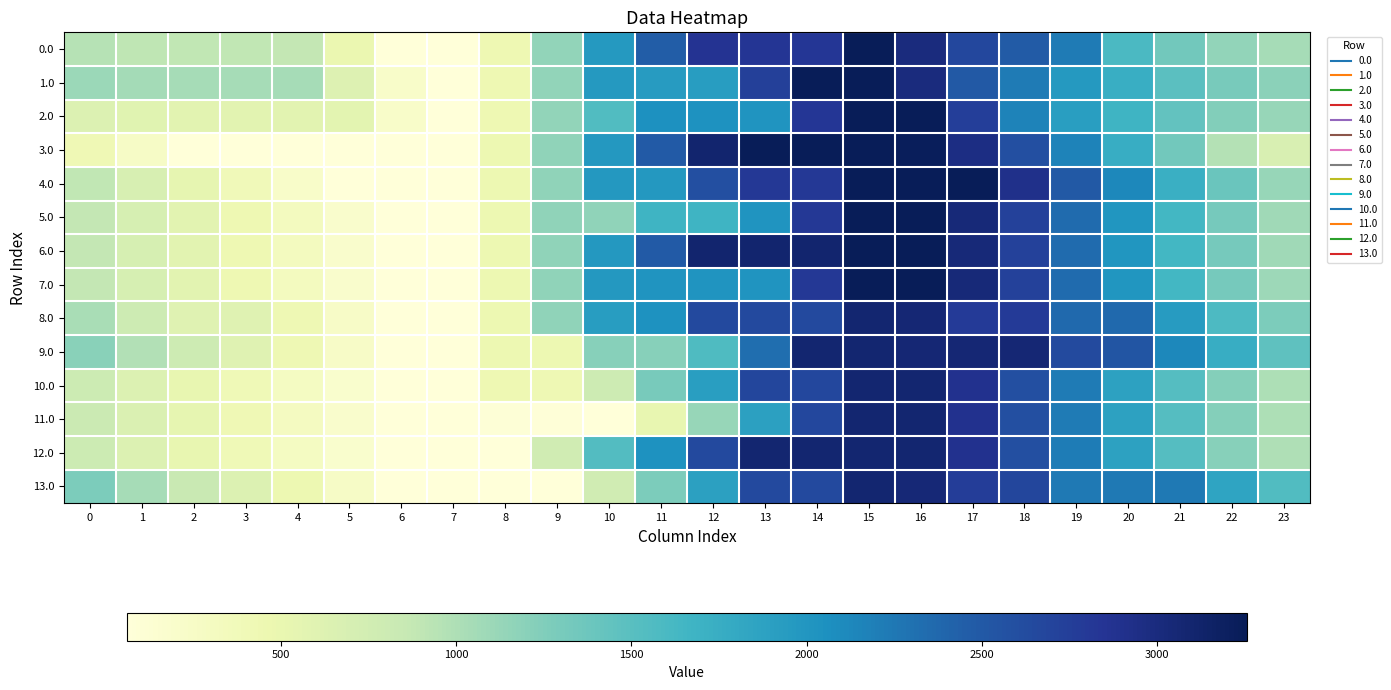

Reading left to right, transcribe all the data shown in this chart.

0.0: 0=954.9	1=904.9	2=894.4	3=890.0	4=885.1	5=477.3	6=65.1	7=65.1	8=448.0	9=1155.8	10=1961.6	11=2466.5	12=2857.6	13=2841.2	14=2824.9	15=3256.0	16=3002.6	17=2661.6	18=2473.1	19=2221.3	20=1585.1	21=1344.3	22=1150.1	23=1037.7
1.0: 0=1106.4	1=1056.5	2=1046.0	3=1041.6	4=1036.7	5=628.8	6=216.7	7=65.1	8=448.0	9=1155.8	10=1961.6	11=1945.3	12=1928.9	13=2734.8	14=3256.0	15=3256.0	16=3002.6	17=2502.7	18=2220.6	19=1968.9	20=1736.7	21=1495.9	22=1301.7	23=1189.3
2.0: 0=645.3	1=595.4	2=584.9	3=580.5	4=575.6	5=571.8	6=216.7	7=65.1	8=448.0	9=1155.8	10=1546.9	11=2051.7	12=2035.4	13=2019.0	14=2824.9	15=3256.0	16=3256.0	17=2756.2	18=2163.6	19=1911.8	20=1679.6	21=1438.9	22=1244.6	23=1132.2
3.0: 0=417.2	1=252.3	2=65.1	3=65.1	4=65.1	5=65.1	6=65.1	7=65.1	8=456.4	9=1166.1	10=1972.0	11=2482.8	12=3096.1	13=3256.0	14=3256.0	15=3256.0	16=3229.9	17=2957.3	18=2592.0	19=2163.5	20=1754.5	21=1337.0	22=966.0	23=676.8
4.0: 0=891.2	1=690.7	2=529.8	3=374.9	4=219.4	5=65.1	6=65.1	7=65.1	8=456.4	9=1166.1	10=1972.0	11=1972.0	12=2585.2	13=2817.4	14=2817.4	15=3256.0	16=3256.0	17=3247.5	18=2908.4	19=2506.2	20=2123.5	21=1732.2	22=1387.5	23=1124.5
5.0: 0=879.7	1=707.5	2=574.8	3=448.2	4=321.0	5=195.4	6=65.1	7=65.1	8=456.4	9=1166.1	10=1166.1	11=1677.0	12=1677.0	13=2011.5	14=2817.4	15=3256.0	16=3256.0	17=3038.0	18=2727.2	19=2353.2	20=1998.8	21=1635.8	22=1319.4	23=1084.7
6.0: 0=879.7	1=707.5	2=574.8	3=448.2	4=321.5	5=195.4	6=65.1	7=65.1	8=456.4	9=1166.1	10=1972.0	11=2482.8	12=3096.1	13=3096.1	14=3096.1	15=3256.0	16=3256.0	17=3038.0	18=2727.2	19=2353.2	20=1998.8	21=1635.8	22=1319.4	23=1084.7
7.0: 0=880.1	1=707.9	2=575.2	3=448.6	4=321.5	5=195.4	6=65.1	7=65.1	8=456.4	9=1166.1	10=1972.0	11=2011.5	12=2011.5	13=2011.5	14=2817.4	15=3256.0	16=3256.0	17=3038.4	18=2727.6	19=2353.7	20=1999.3	21=1636.3	22=1319.8	23=1085.2
8.0: 0=1022.9	1=796.2	2=609.0	3=609.0	4=427.3	5=246.7	6=61.8	7=61.8	8=453.1	9=1162.9	10=1928.1	11=2040.2	12=2653.4	13=2653.4	14=2653.4	15=3092.0	16=3065.9	17=2793.3	18=2788.8	19=2360.3	20=2360.3	21=1942.7	22=1571.7	23=1282.5
9.0: 0=1204.1	1=977.4	2=790.1	3=609.0	4=427.3	5=246.7	6=61.8	7=61.8	8=453.1	9=453.1	10=1218.4	11=1218.4	12=1561.5	13=2326.7	14=3092.0	15=3092.0	16=3065.9	17=3065.9	18=3065.9	19=2637.4	20=2541.4	21=2123.9	22=1752.9	23=1463.7
10.0: 0=804.1	1=644.0	2=523.5	3=409.0	4=293.9	5=180.0	6=61.8	7=61.8	8=445.6	9=430.0	10=794.5	11=1300.2	12=1910.3	13=2675.6	14=2660.0	15=3092.0	16=3092.0	17=2886.1	18=2587.4	19=2225.6	20=1883.3	21=1532.4	22=1228.1	23=1005.6
11.0: 0=812.6	1=652.6	2=532.0	3=417.5	4=302.5	5=188.6	6=70.4	7=61.8	8=92.0	9=77.4	10=61.8	11=519.4	12=1129.5	13=1894.8	14=2660.0	15=3092.0	16=3092.0	17=2886.1	18=2587.4	19=2225.6	20=1883.3	21=1532.4	22=1228.1	23=1005.6
12.0: 0=804.1	1=644.0	2=523.5	3=409.0	4=293.9	5=180.0	6=61.8	7=61.8	8=61.8	9=771.3	10=1536.6	11=2042.3	12=2652.4	13=3092.0	14=3092.0	15=3092.0	16=3092.0	17=2886.1	18=2587.4	19=2217.0	20=1874.8	21=1523.9	22=1219.6	23=997.0
13.0: 0=1276.8	1=1038.0	2=838.6	3=645.3	4=451.5	5=258.8	6=61.8	7=61.8	8=61.8	9=61.8	10=764.1	11=1274.9	12=1888.1	13=2653.4	14=2653.4	15=3092.0	16=3053.7	17=2769.0	18=2673.6	19=2233.0	20=2233.0	21=2233.0	22=1849.9	23=1548.5